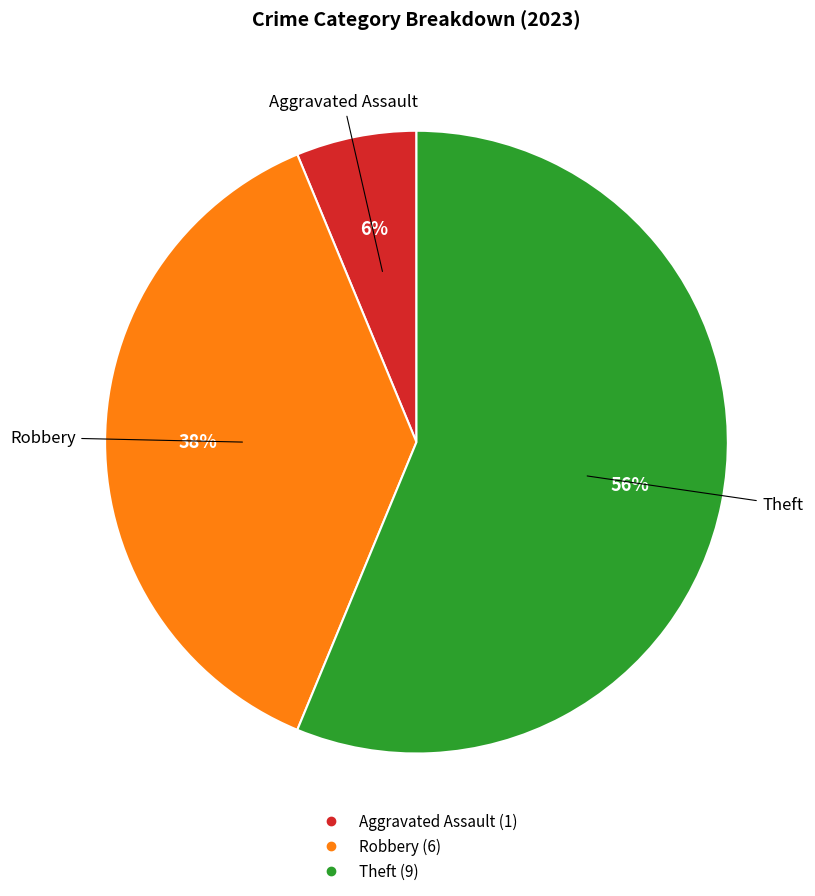

Is there any slice that represents more than half of the pie?

Yes